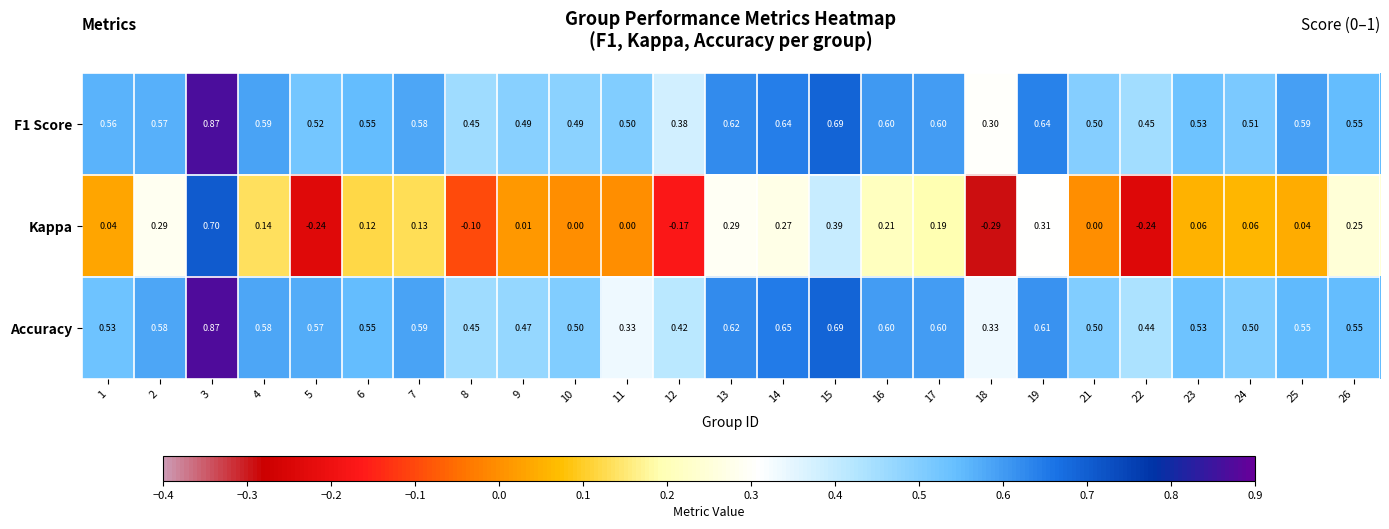

Which series has the widest spread of values?

Kappa